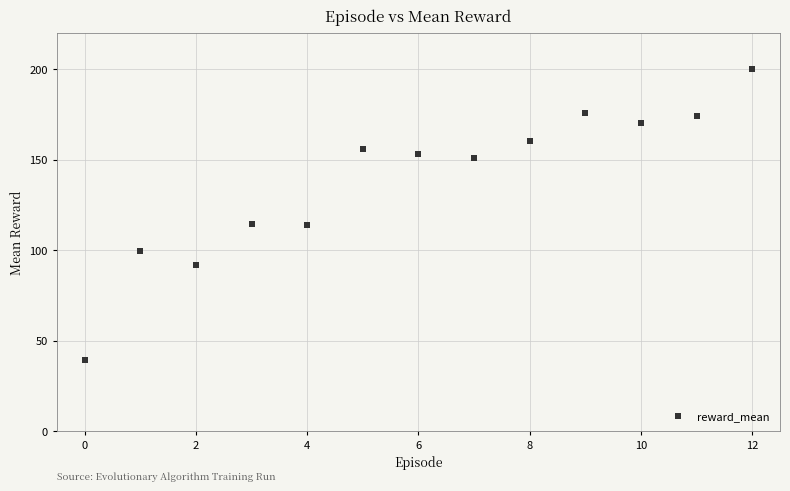

What is the range of Y values (max minus min)?

160.4